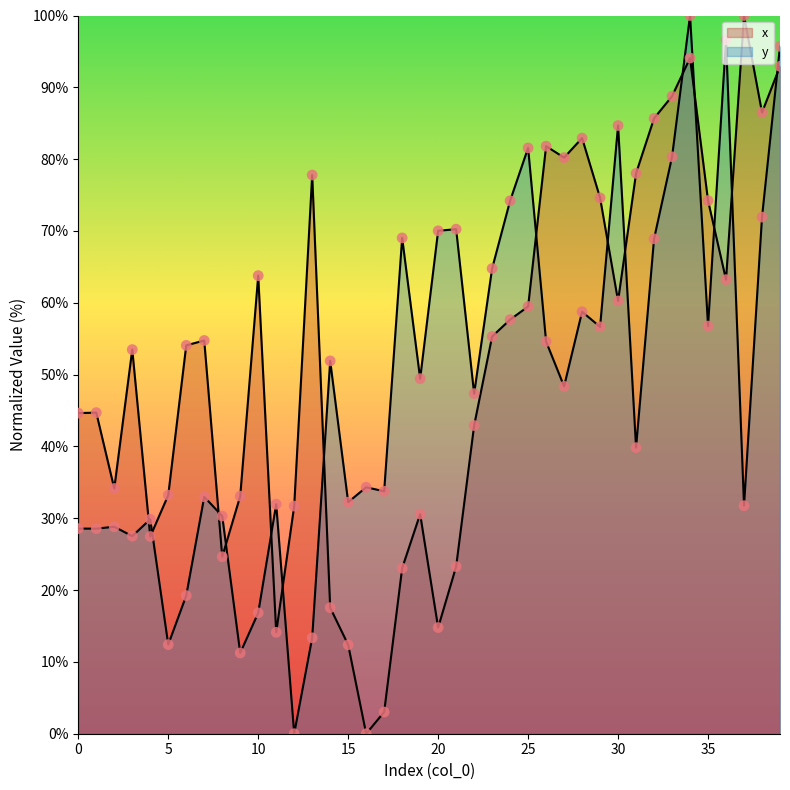

What are all the series names shown in the legend?

x, y